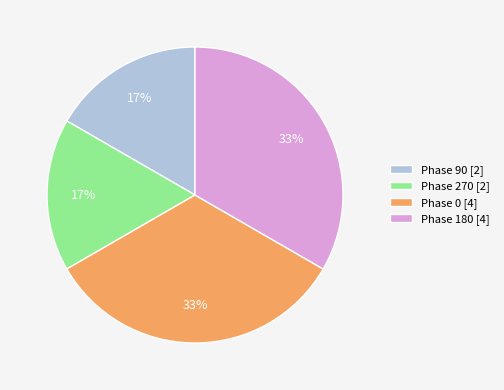

Approximately how many times larger is the value at Phase 0 [4] compared to Phase 180 [4]?

1.0